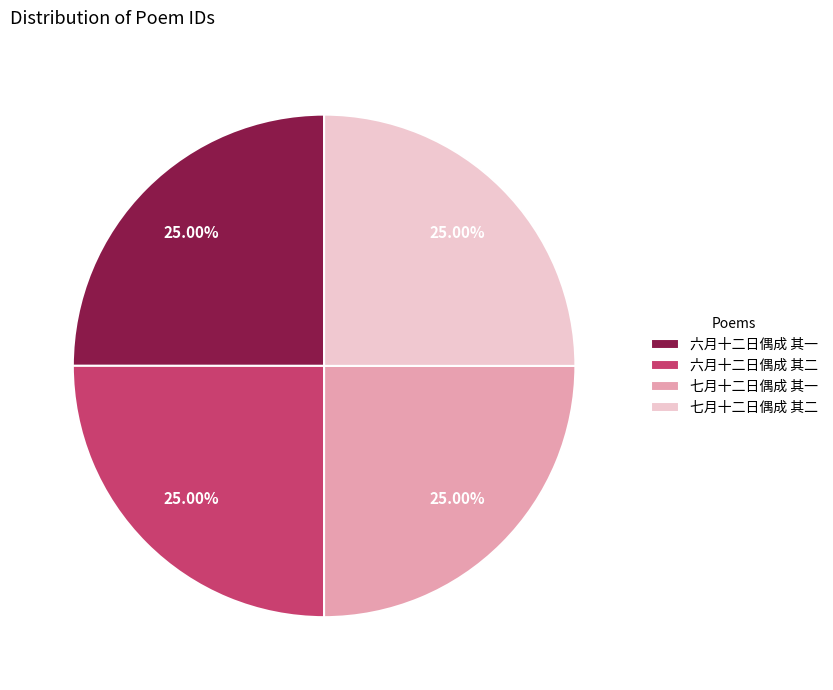

How many slices are in this pie chart?

4